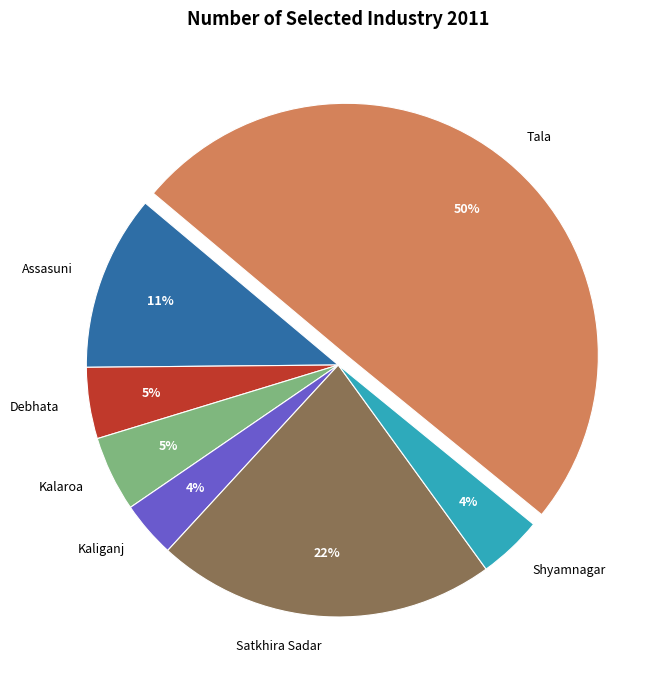

Does Assasuni account for over 50% of the chart?

No